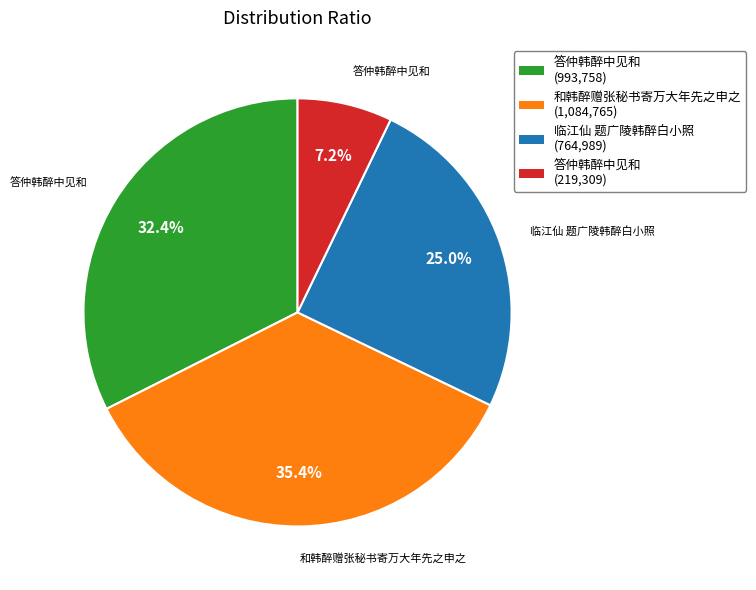

To the nearest percent, what is the difference between the largest and smallest slice percentages?

28%